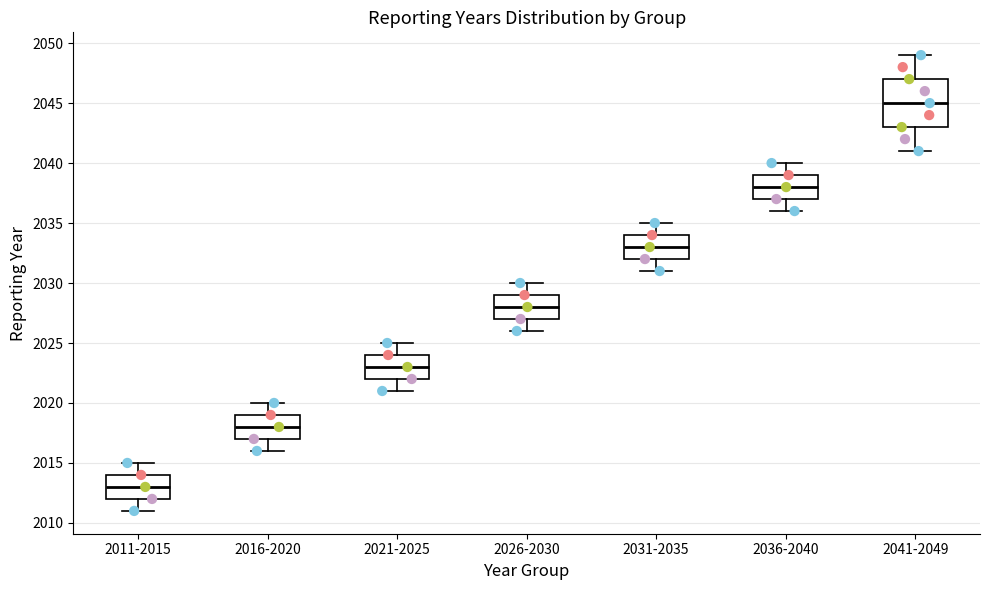

Which box is the tallest, from its lower edge to its upper edge?

2041-2049